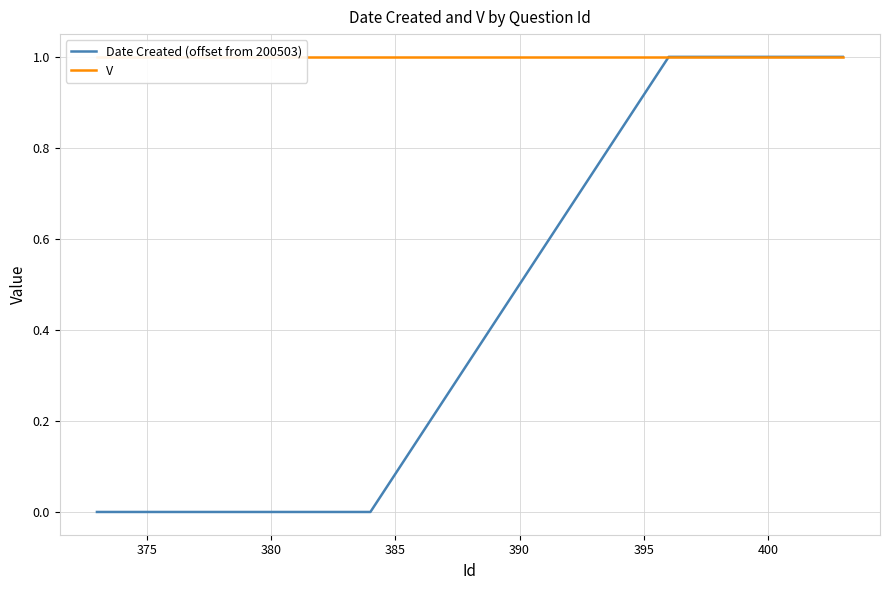

True or false: Date Created (offset from 200503) has a value of 0 at 375.

True